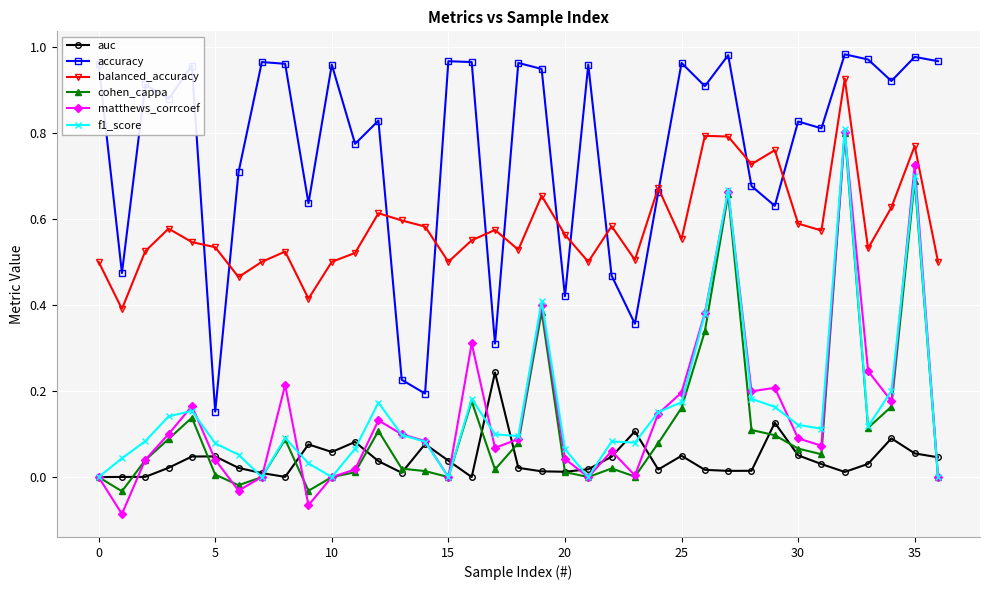

Which series has the largest range (max minus min)?

matthews_corrcoef